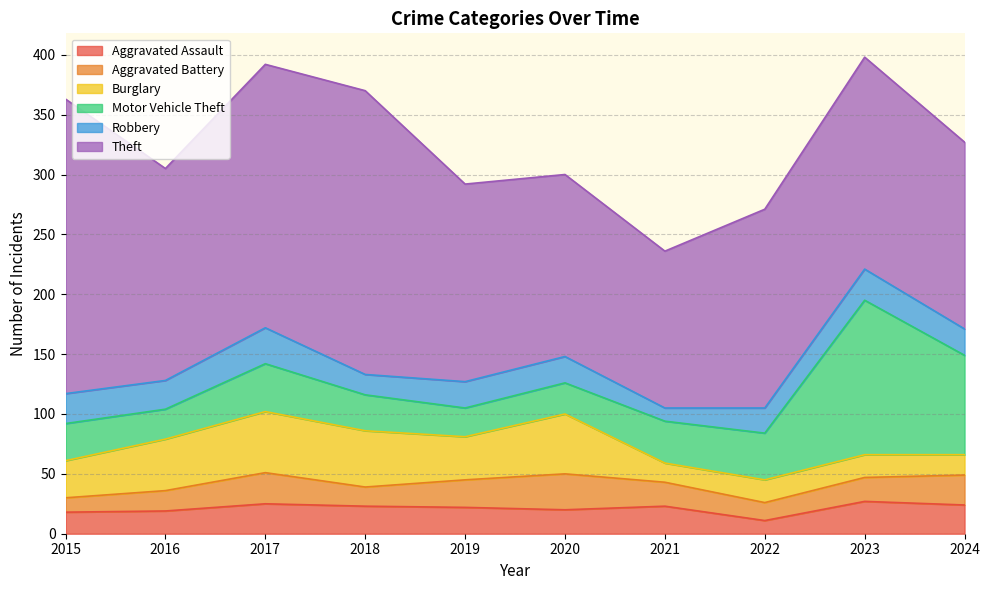

True or false: Burglary has a value of 51 at 2017.

True